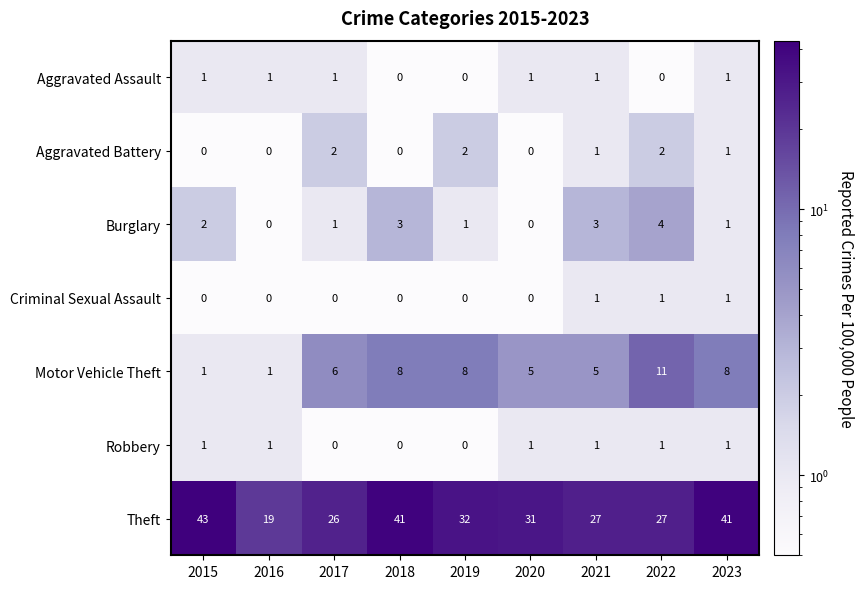

Which category has the highest value in the Burglary series?

2022